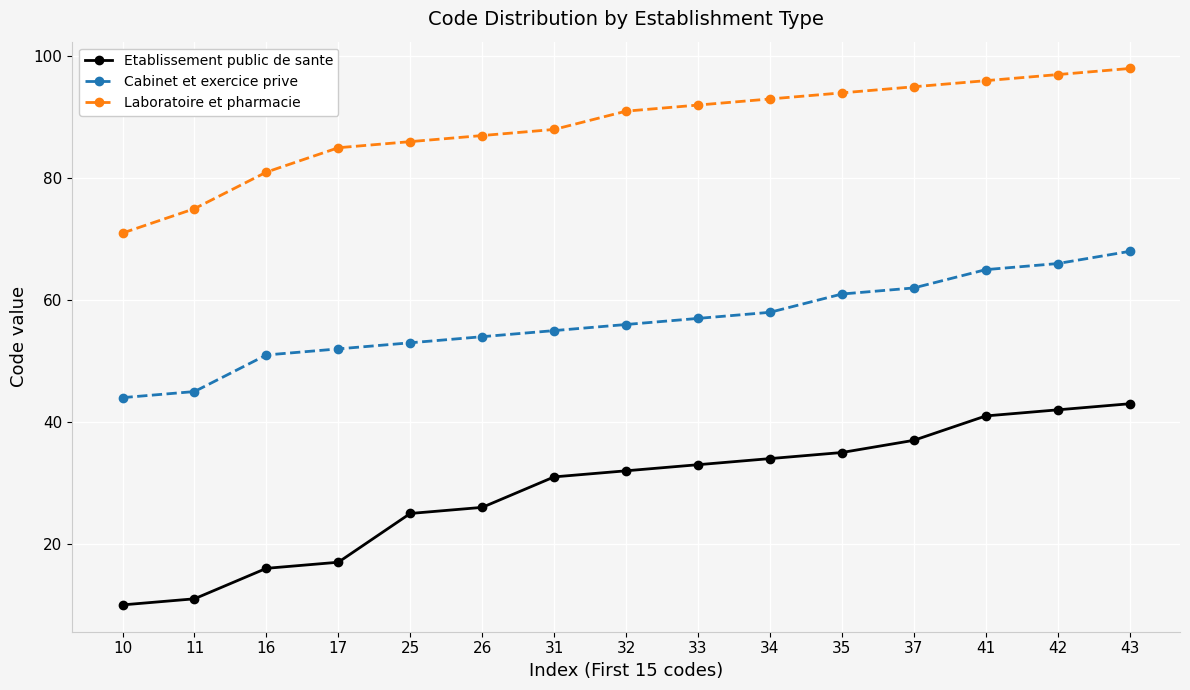

Reading right to left, transcribe all the data shown in this chart.

Etablissement public de sante: 43=43	42=42	41=41	37=37	35=35	34=34	33=33	32=32	31=31	26=26	25=25	17=17	16=16	11=11	10=10
Cabinet et exercice prive: 43=68	42=66	41=65	37=62	35=61	34=58	33=57	32=56	31=55	26=54	25=53	17=52	16=51	11=45	10=44
Laboratoire et pharmacie: 43=98	42=97	41=96	37=95	35=94	34=93	33=92	32=91	31=88	26=87	25=86	17=85	16=81	11=75	10=71